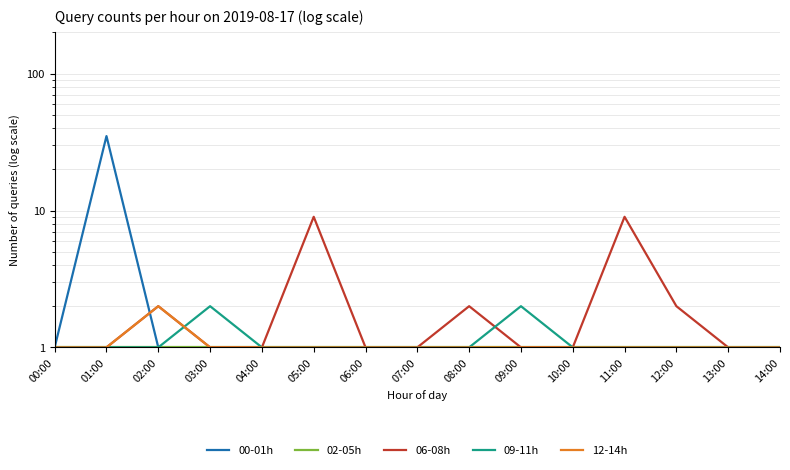

True or false: 09-11h and 02-05h cross at least once.

False